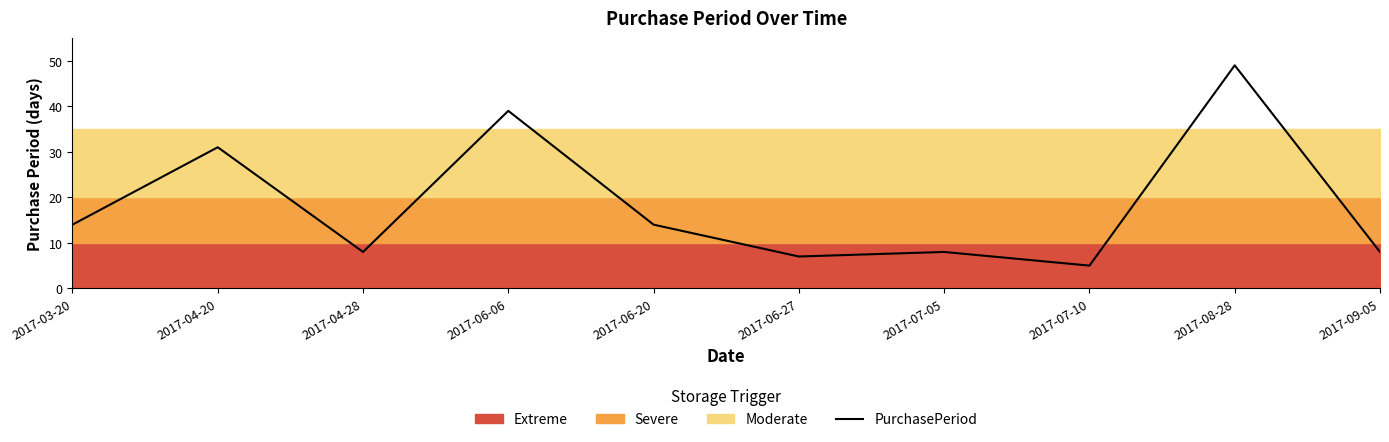

How many data points are less than 14?

5